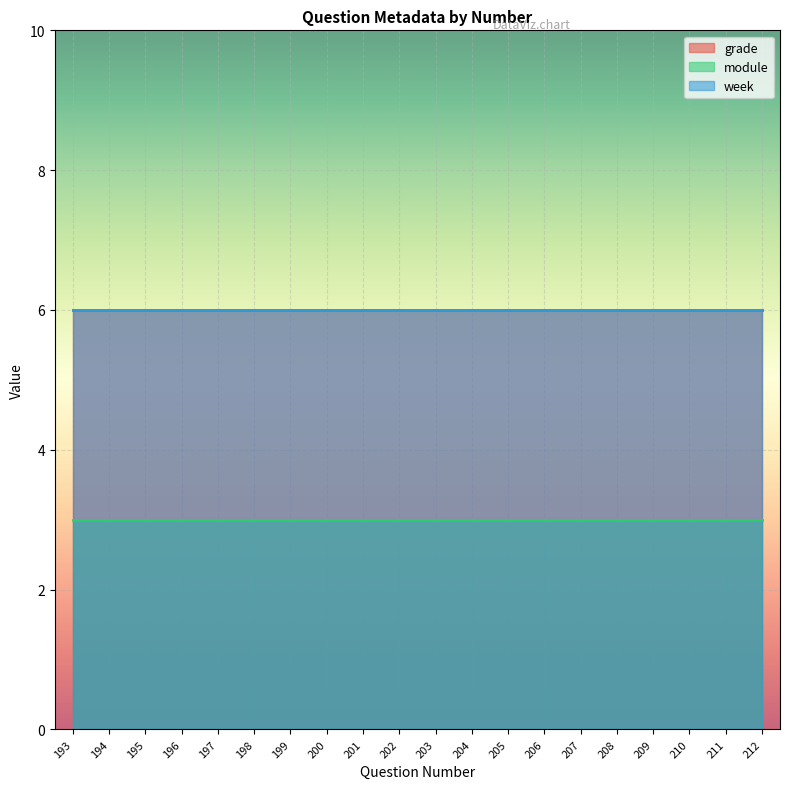

What are all the series names shown in the legend?

grade, module, week